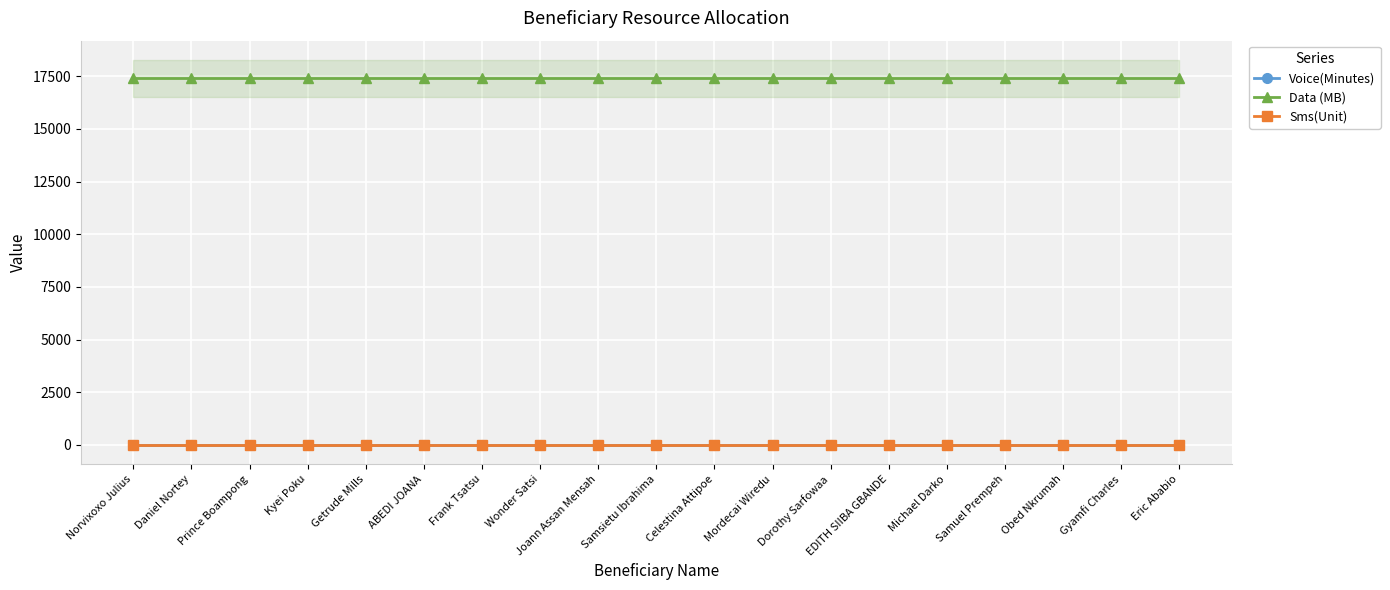

At Eric Ababio, list the series in order from smallest to largest.

Voice(Minutes), Sms(Unit), Data (MB)